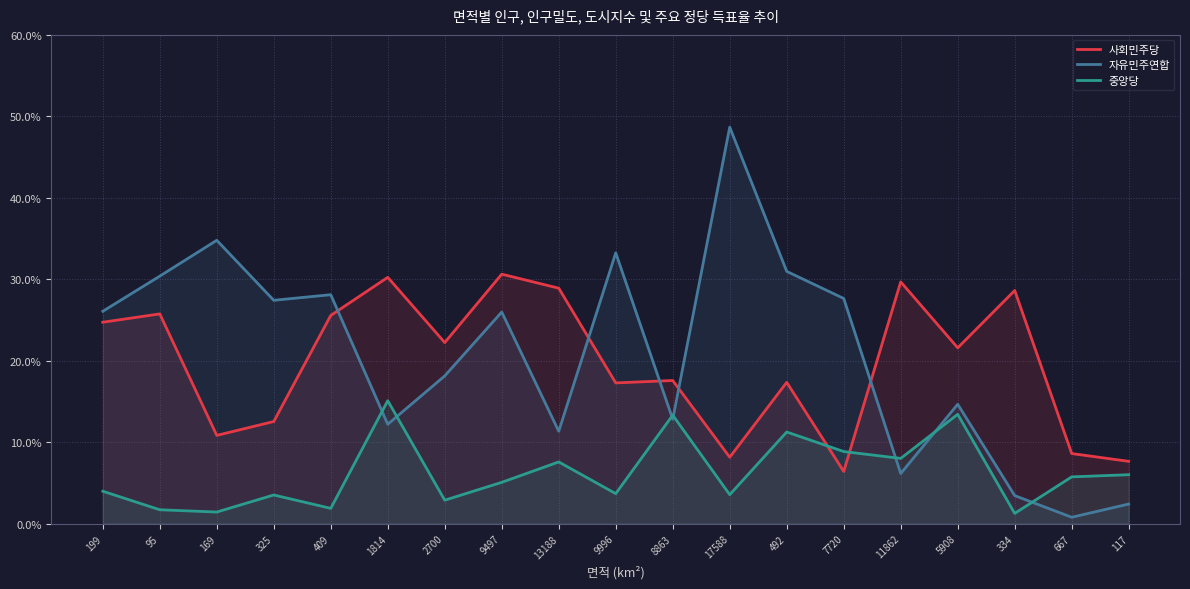

True or false: 중앙당 and 자유민주연합 intersect in this chart.

True